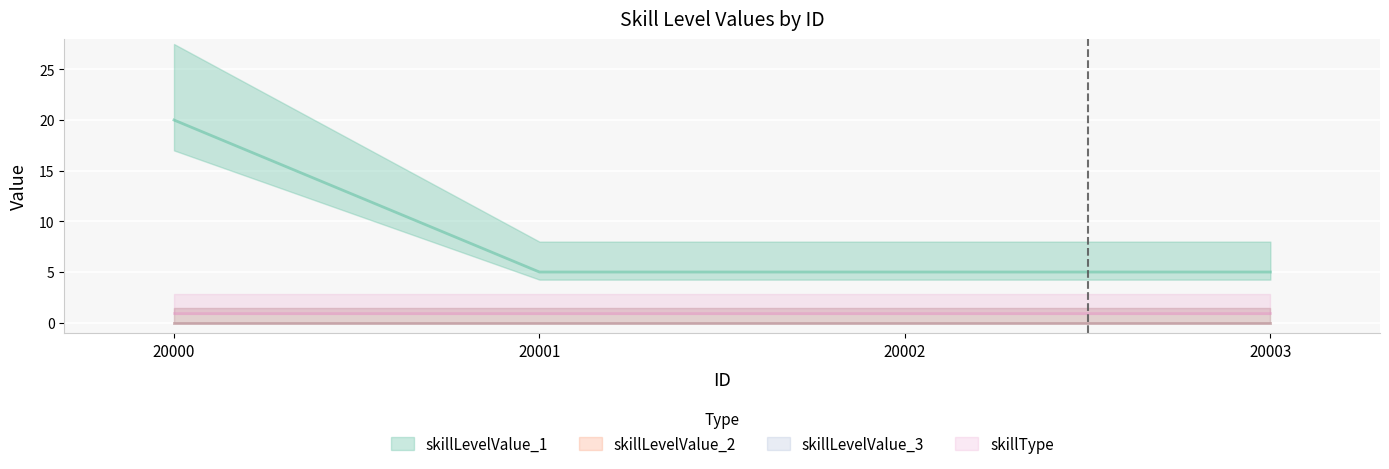

Is the value of skillLevelValue_3 at 20002 greater than the value of skillLevelValue_2 at 20001?

No